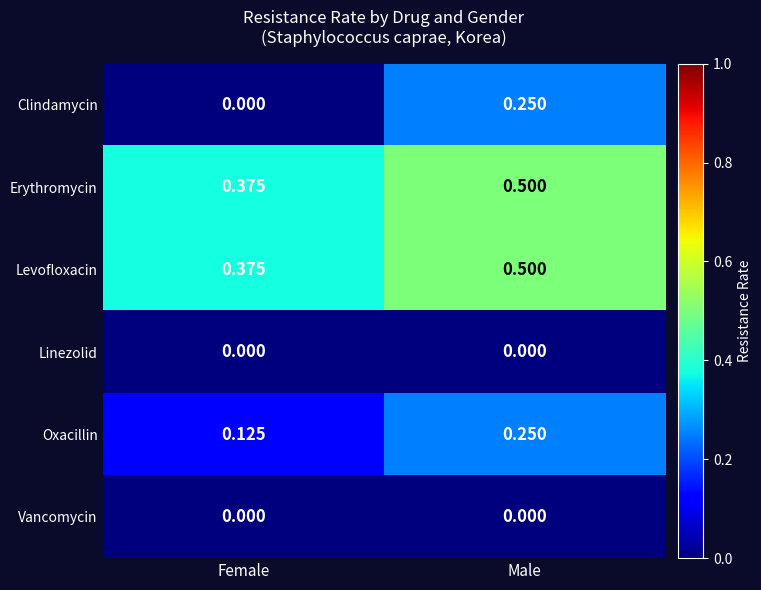

At how many categories does at least one series exceed 0?

2